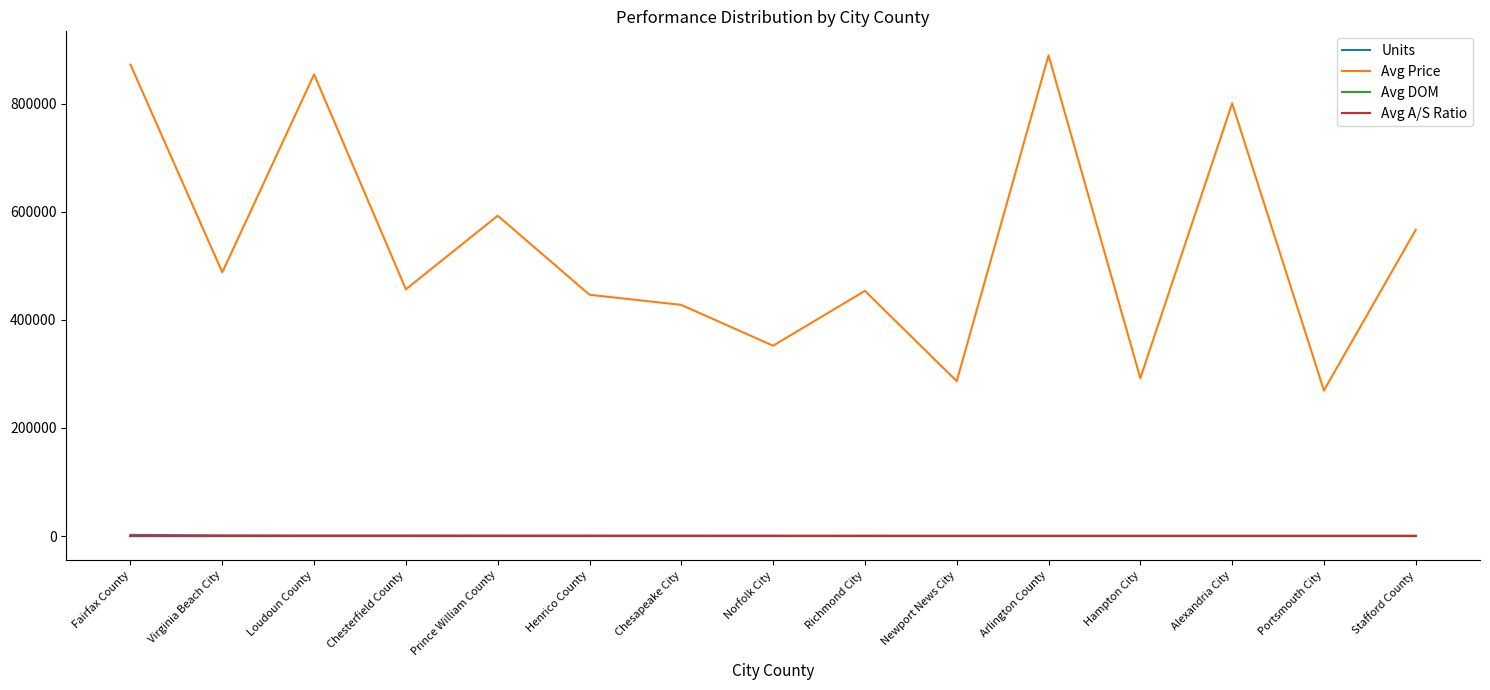

Is it true that Avg Price equals 348960.5 at Stafford County?

False